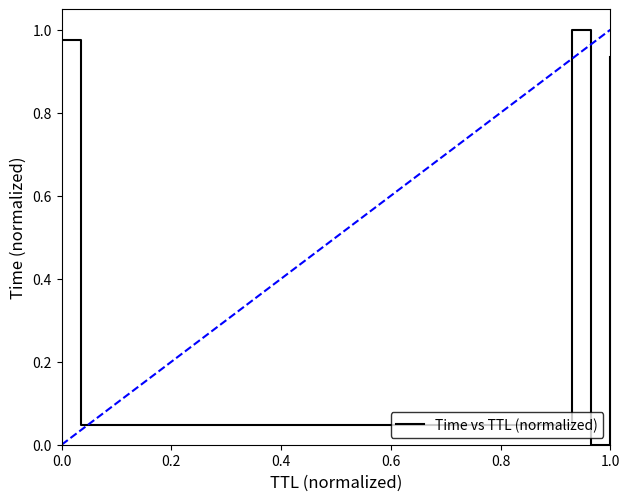

Is this an area chart (filled region under the line)?

No